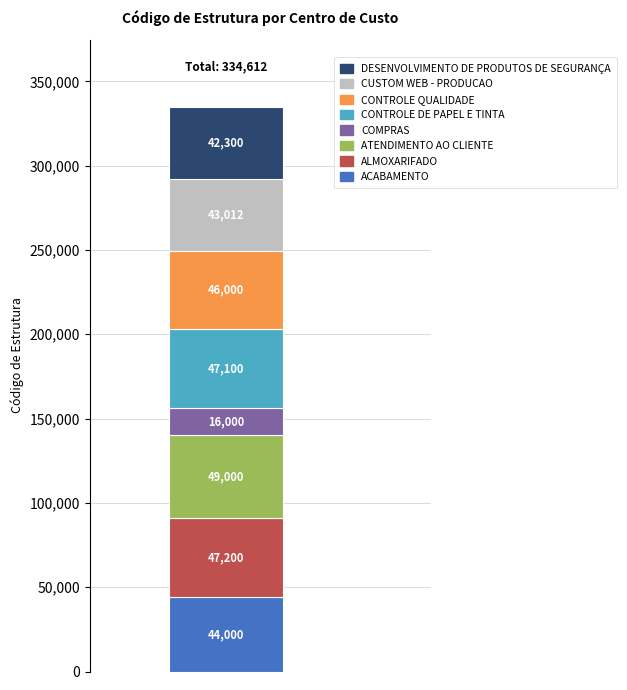

What is the lowest value of the ACABAMENTO series?

44000